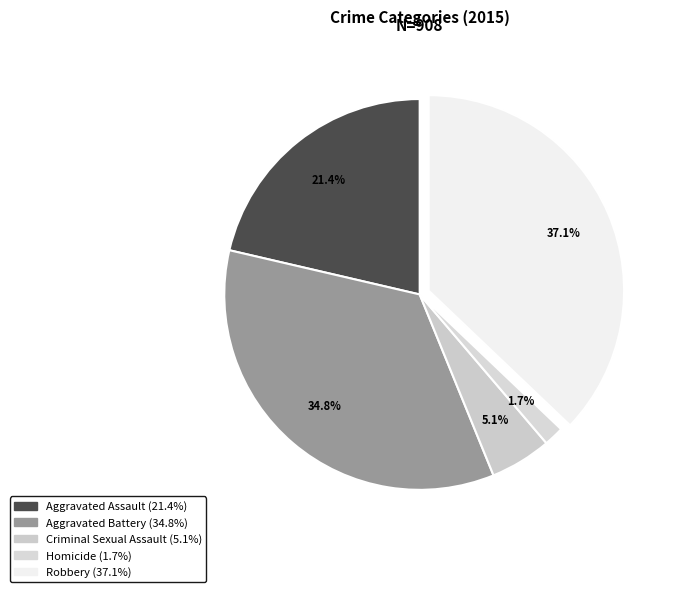

Combined, do Aggravated Battery and Robbery account for over 50%?

Yes